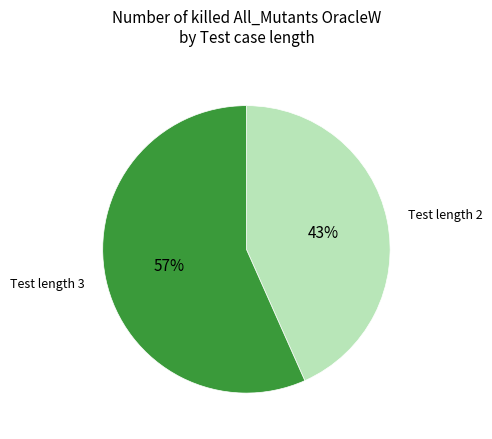

To the nearest percent, what is the average slice percentage?

50%